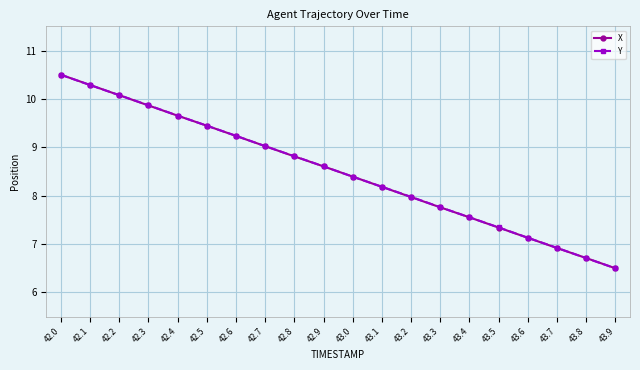

Where is X nearest to the value 8?

43.2